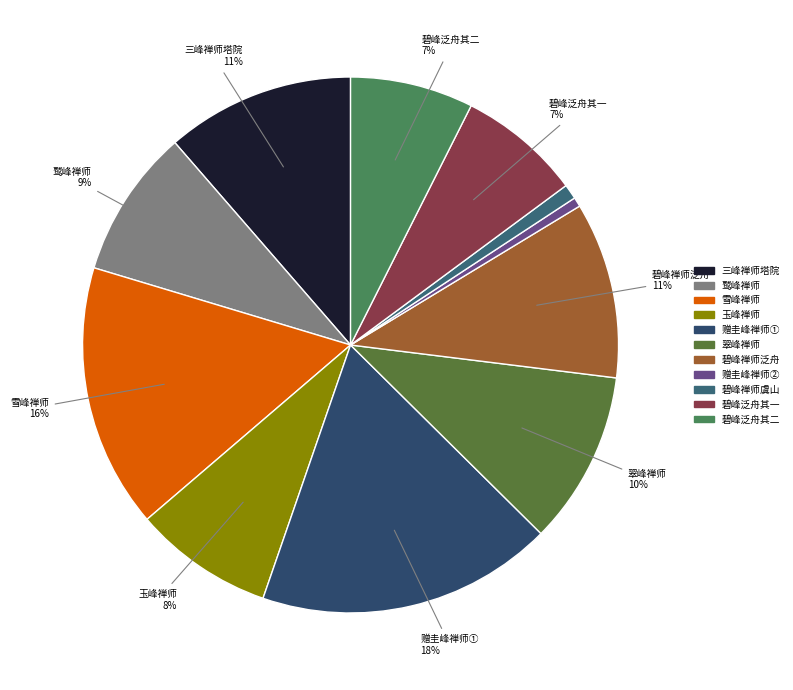

How many slices are in this pie chart?

11